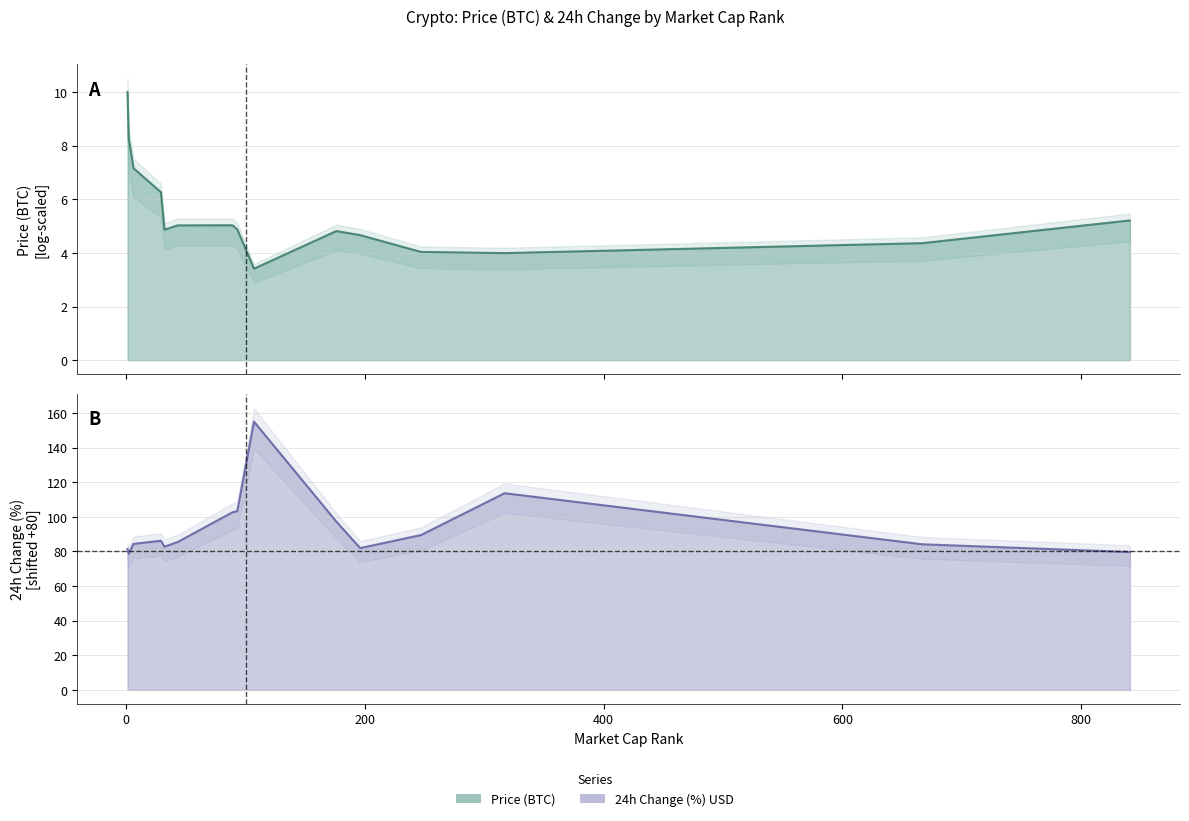

Reading right to left, list all the values displayed in this chart.

841=79.7	667=84.1	317=113.7	247=89.5	196=81.9	176=97.2	107=155.0	93=103.3	89=102.6	43=85.4	32=82.8	29=86.2	6=84.4	2=78.6	1=81.4